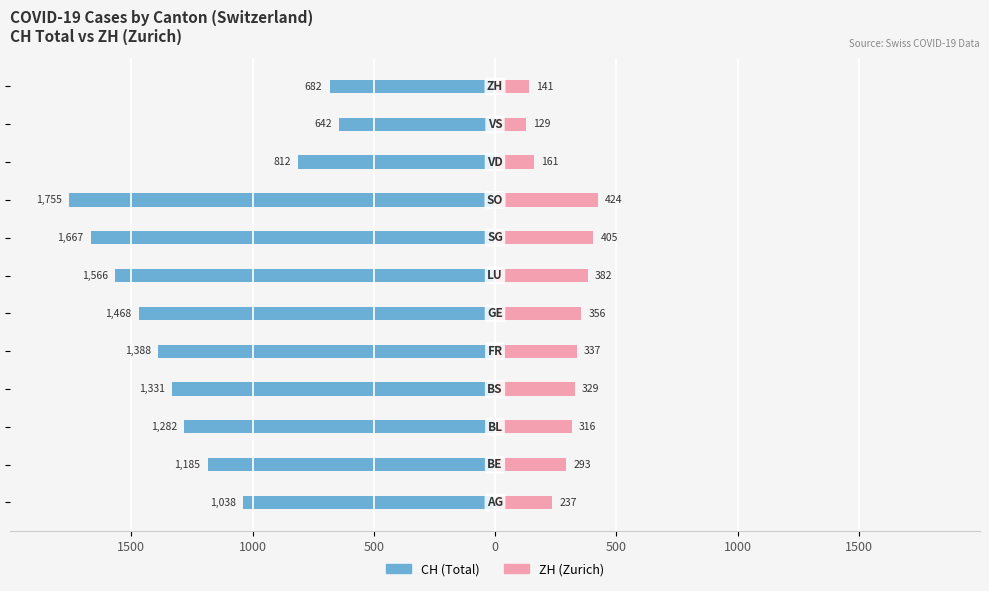

At how many categories does at least one series exceed -1472?

12